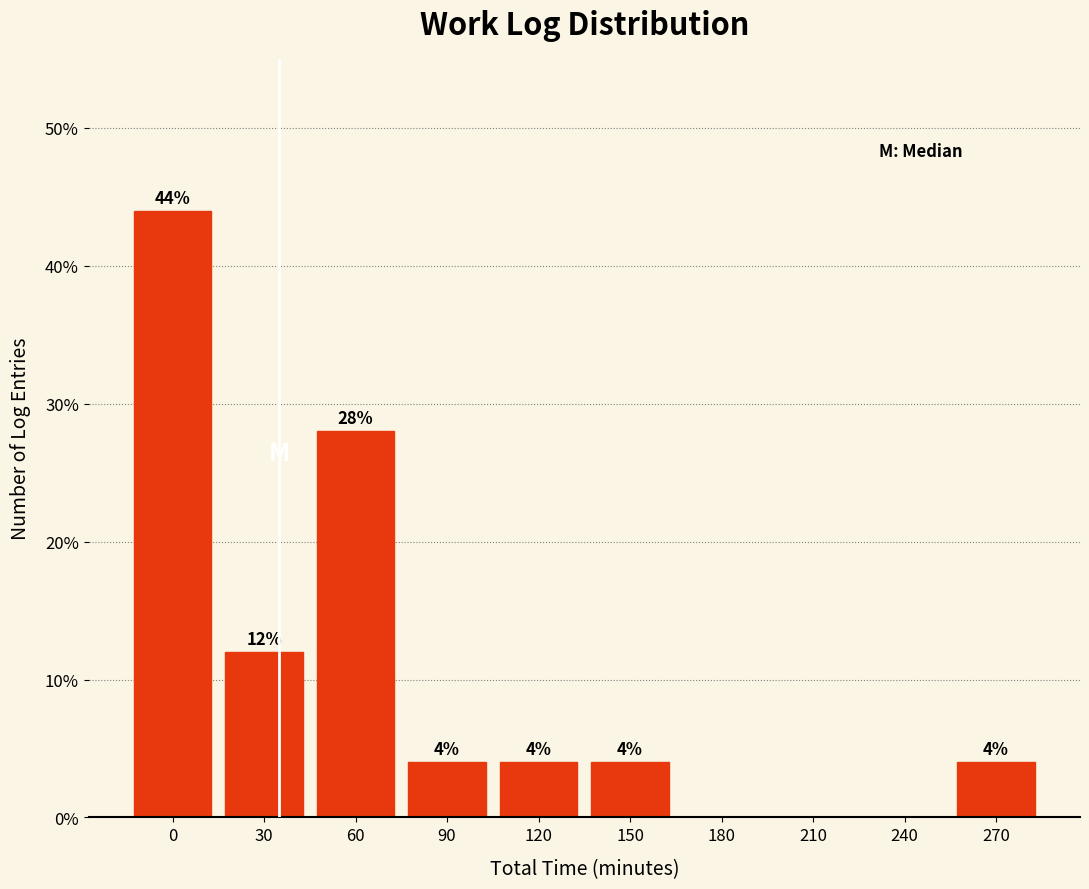

Reading left to right, list all the values displayed in this chart.

0=44.0	30=12.0	60=28.0	90=4.0	120=4.0	150=4.0	180=0.0	210=0.0	240=0.0	270=4.0